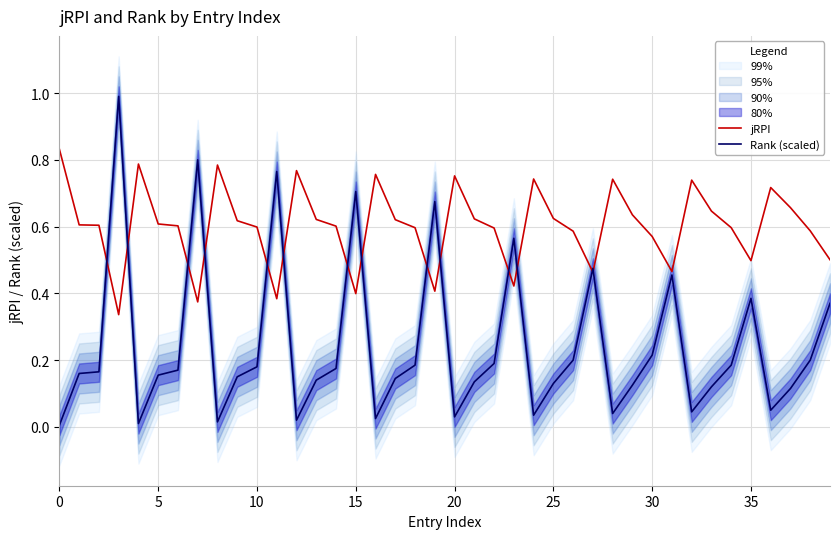

What is the maximum value for Rank (scaled)?

1.0